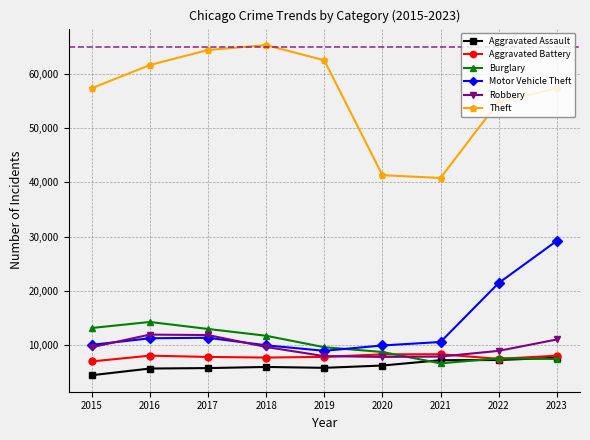

What is the sum of the Burglary values at 2018 and 2015?

24931